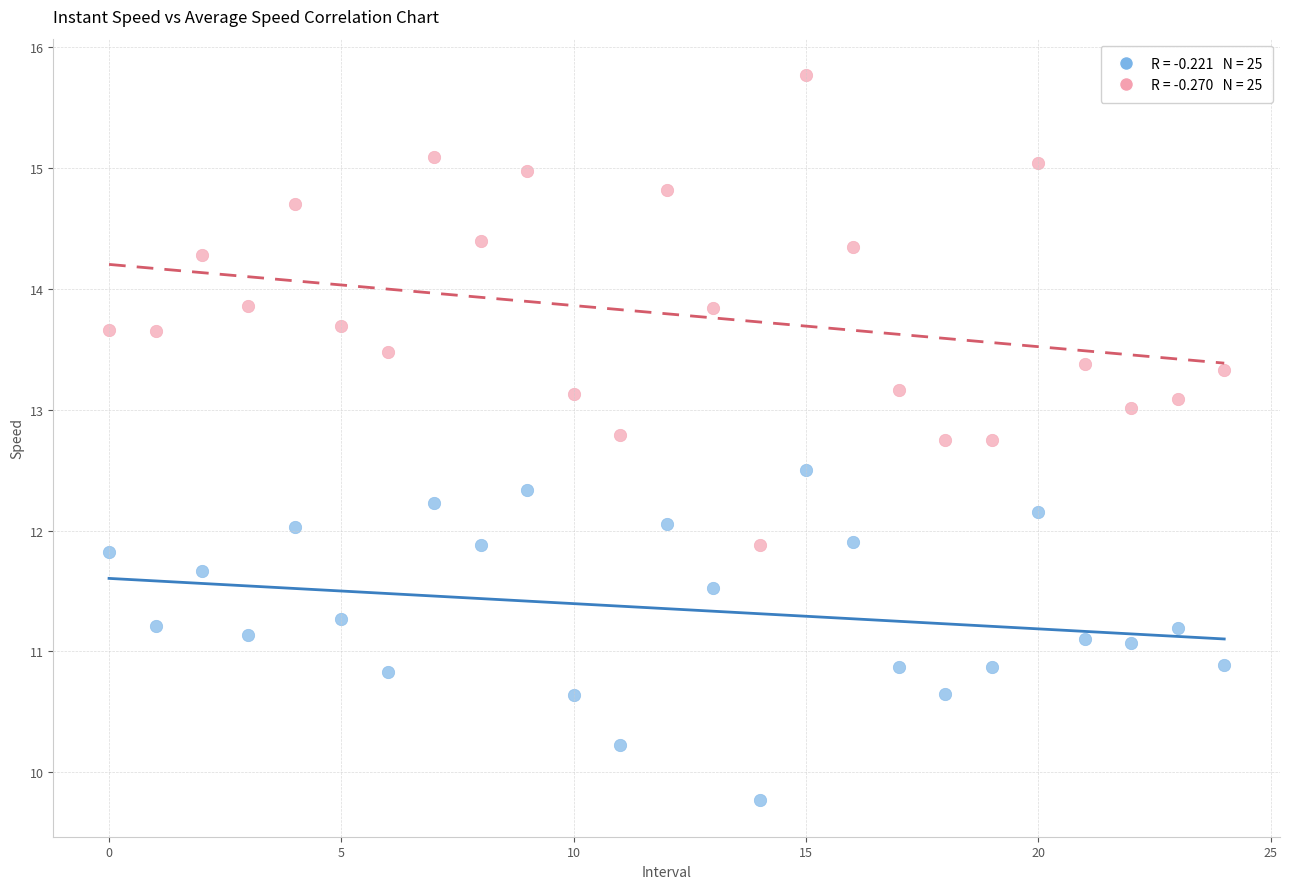

Across all data points, what is the range of Y values (max minus min)?

6.0